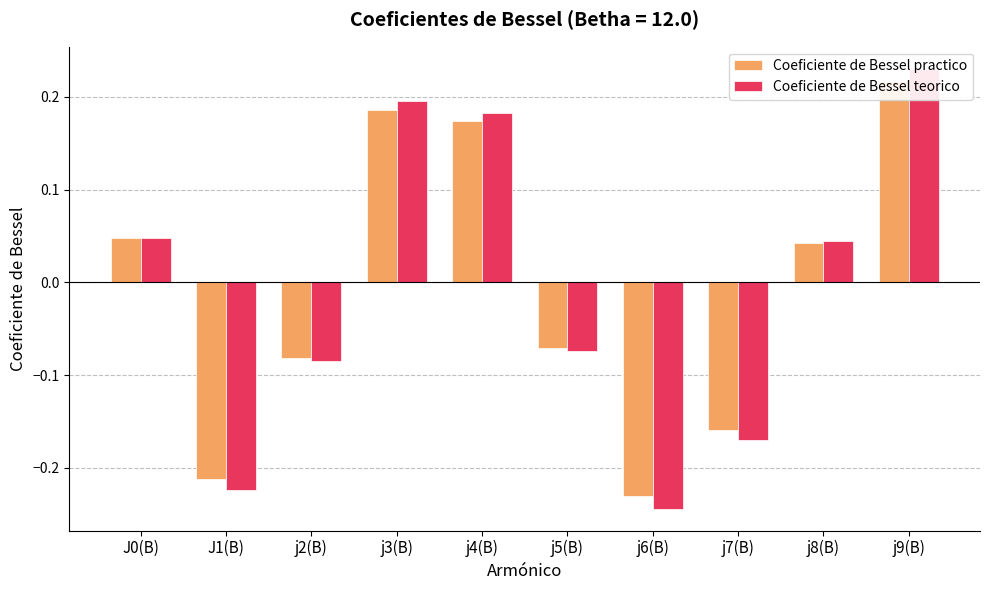

What position from the left is J1(B)?

2